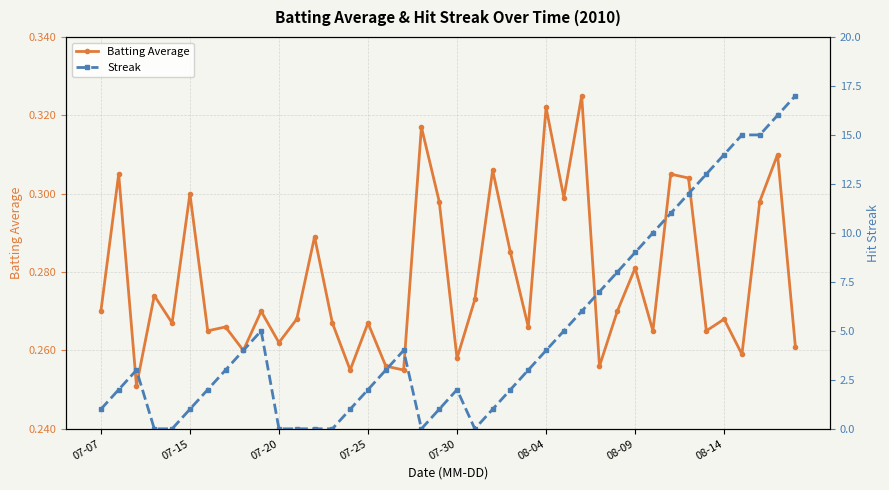

Does the chart display data point markers on the line(s)?

Yes